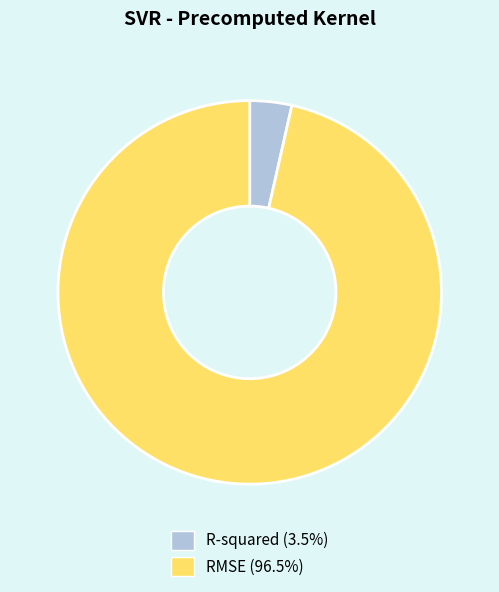

How many slices are in this pie chart?

2